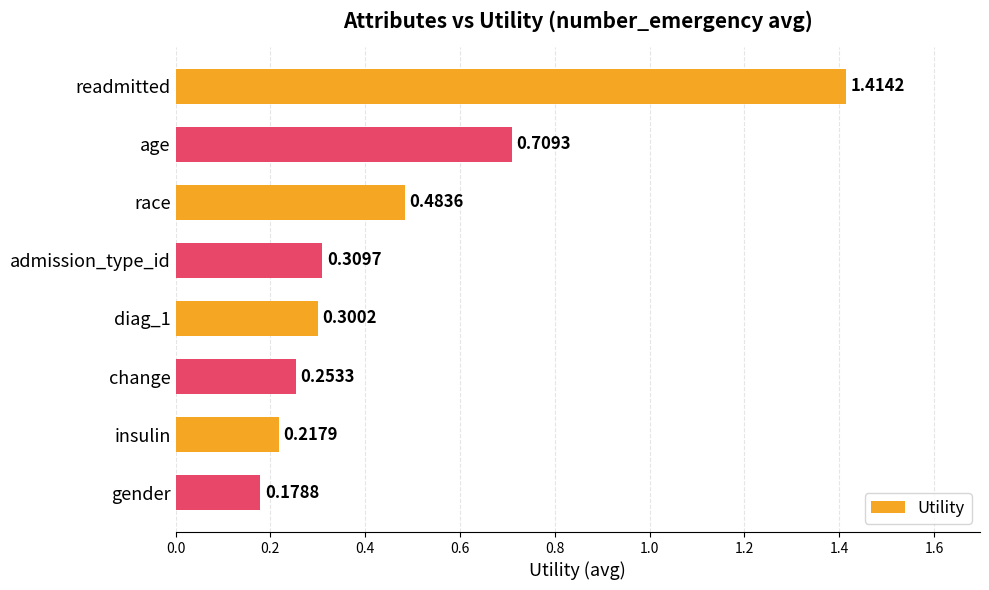

What is the label of the 6th bar from the top?

change